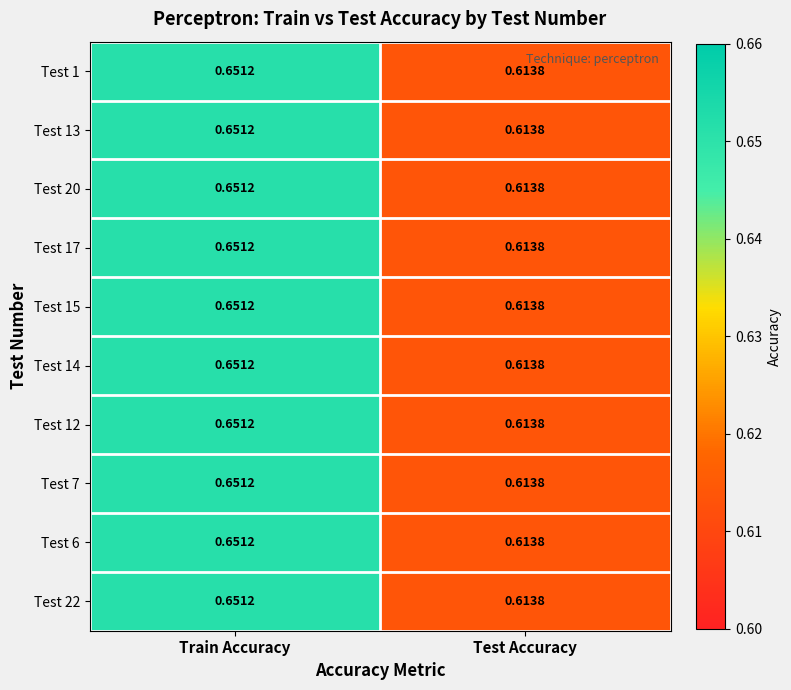

At which category is the sum across all series the highest?

Train Accuracy